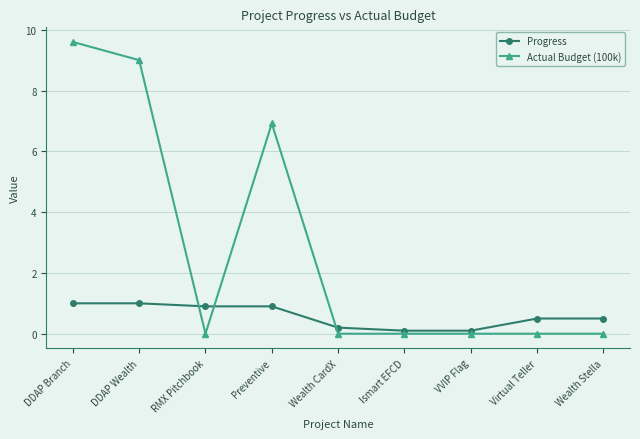

Between which two adjacent categories do Progress and Actual Budget (100k) first intersect?

DDAP Wealth and RMX Pitchbook